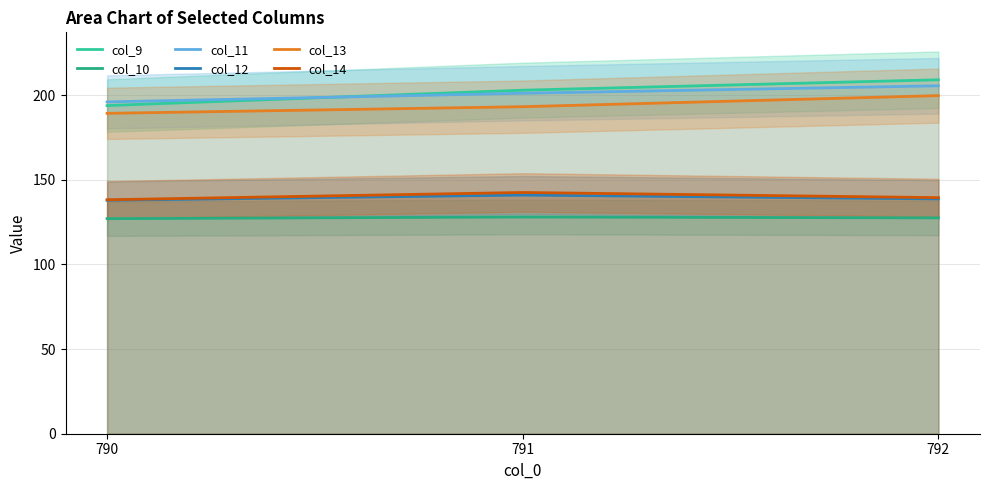

How many lines are shown in the chart?

6